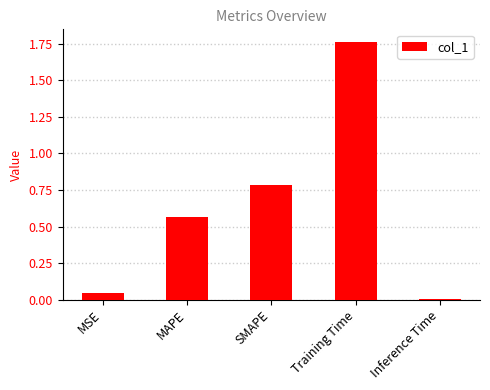

What position from the right is Inference Time?

1